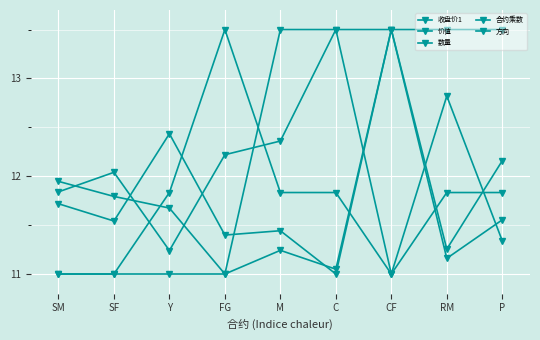

How many data points in 价值 are above 11?

8